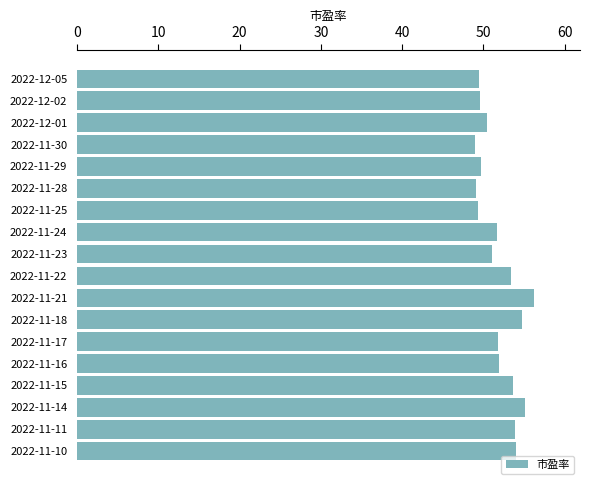

What is the maximum value shown in the chart?

56.3